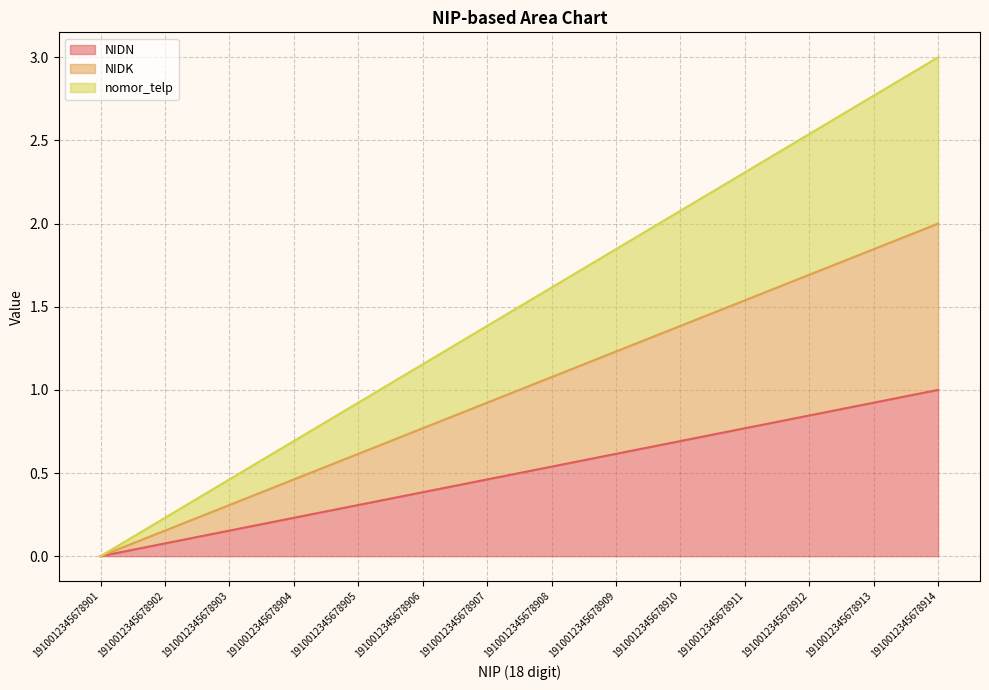

Which category has the lowest value in the NIDK series?

1910012345678901